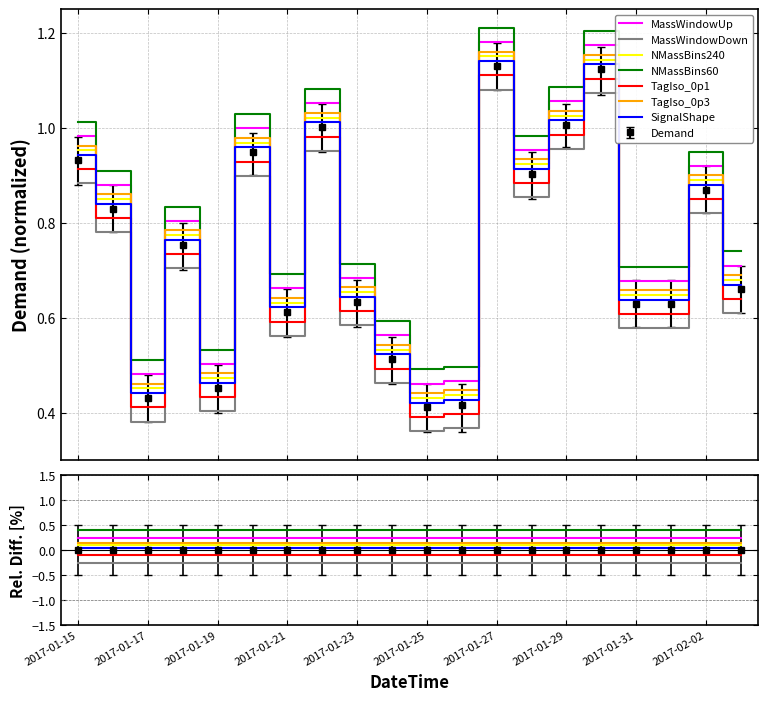

In Demand, how many points are lower than both neighbors (excluding endpoints)?

5